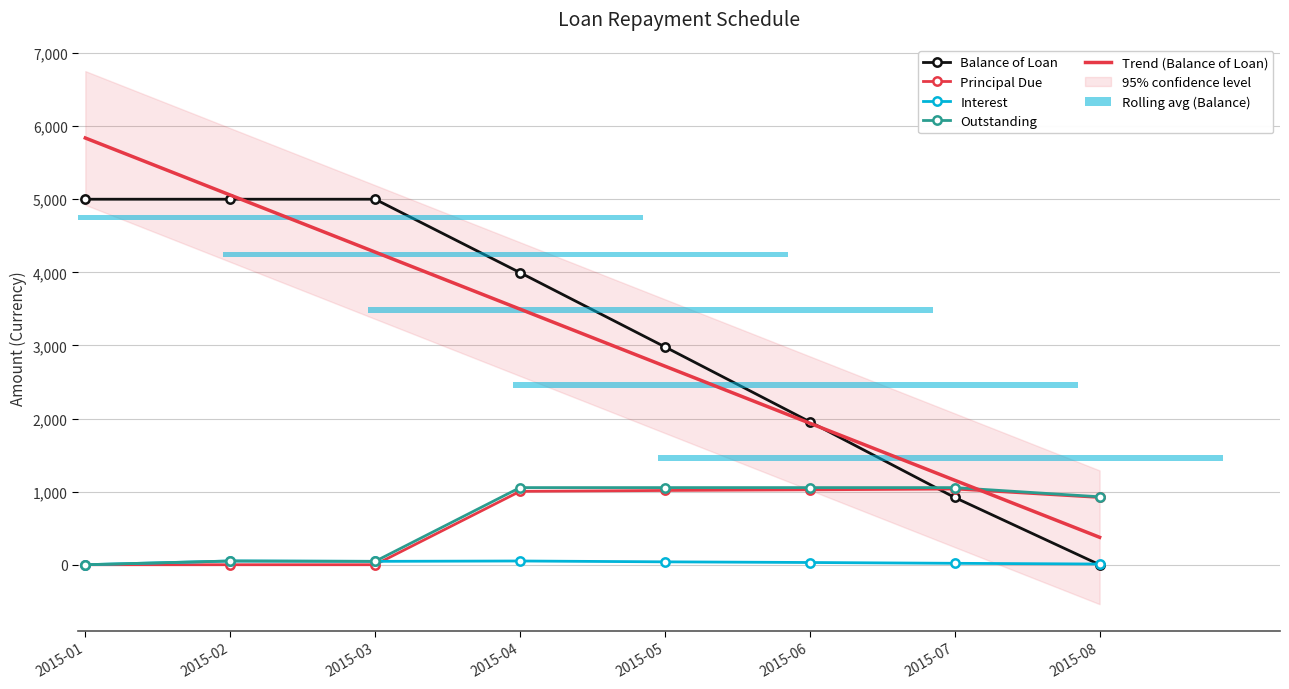

How many positive values does the Balance of Loan series have?

7